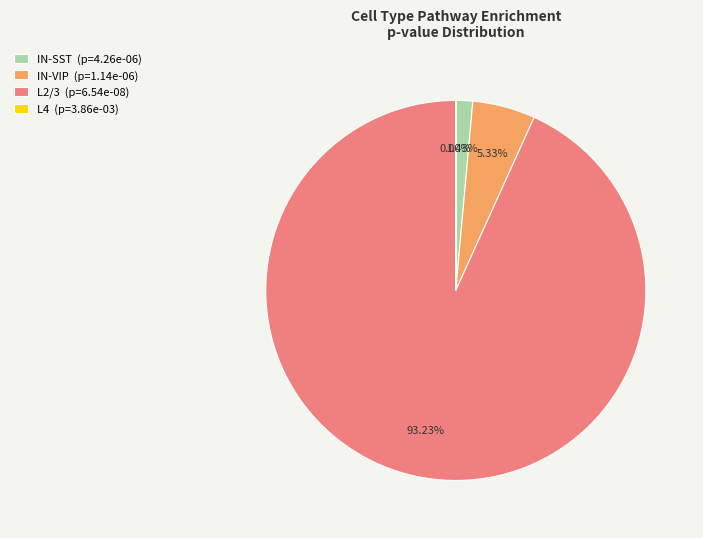

Is the sum of IN-VIP (p=1.14e-06) and IN-SST (p=4.26e-06) greater than half?

No